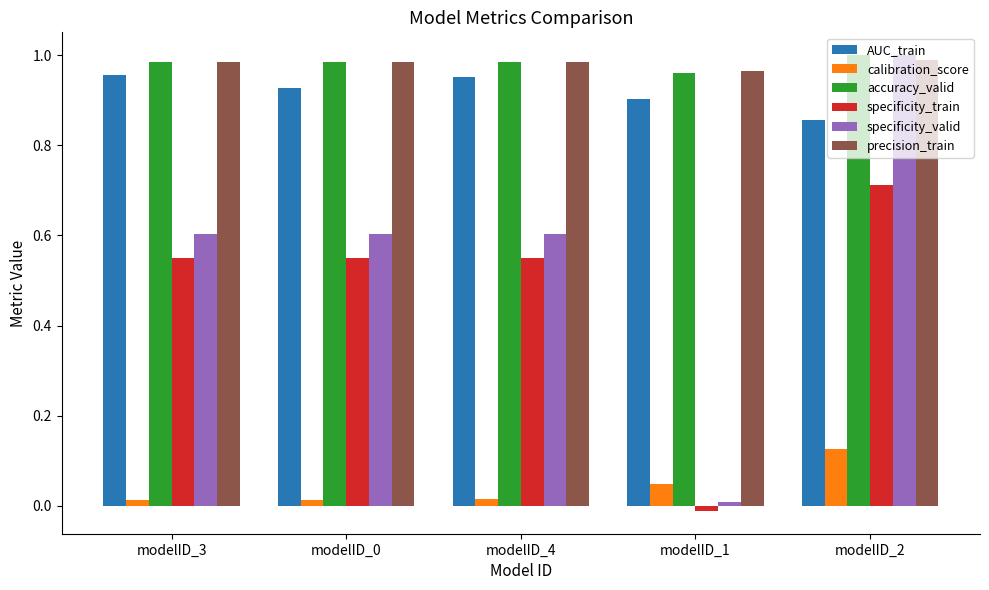

Is the value of specificity_valid at modelID_1 greater than the value of AUC_train at modelID_2?

No